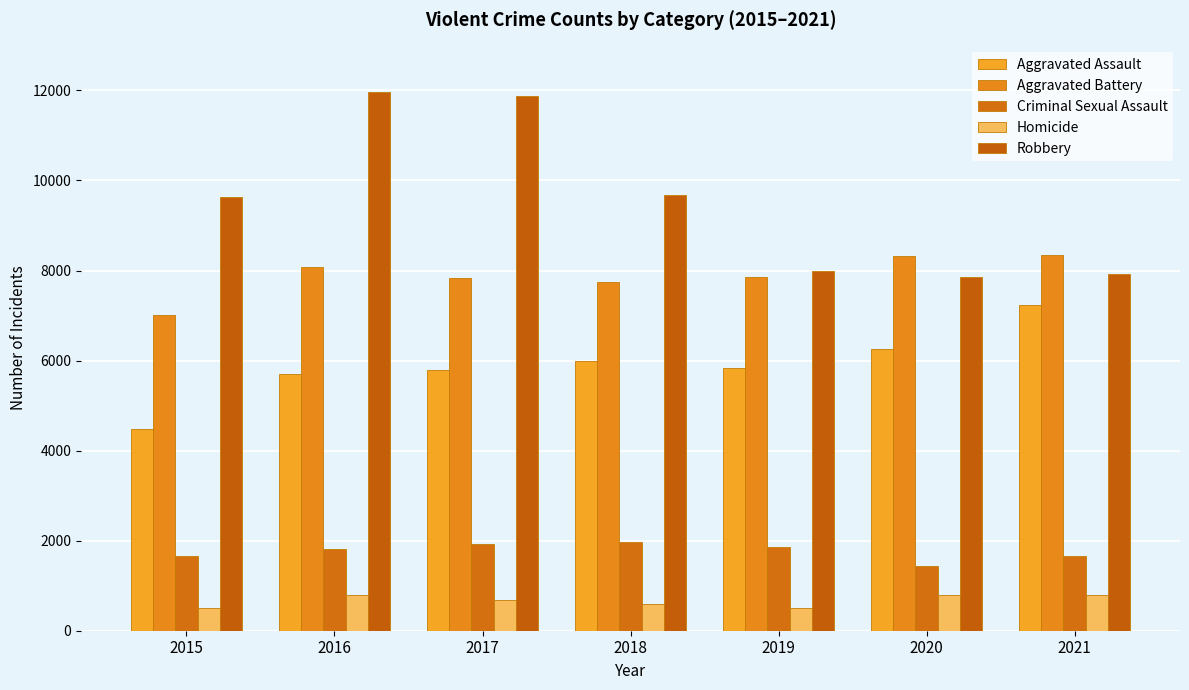

What is the total value across all series at 2016?

28348